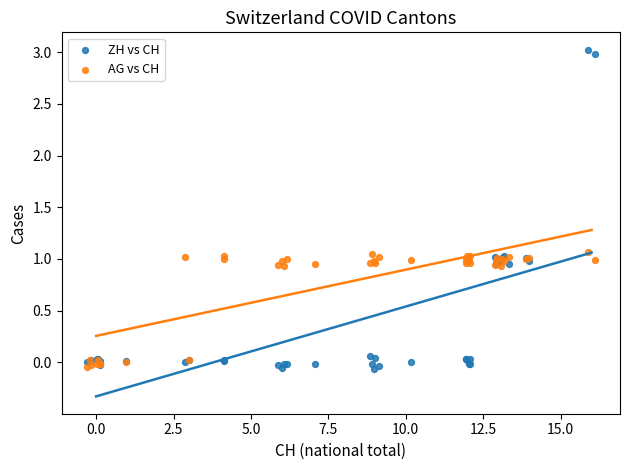

Which series reaches the maximum Y coordinate?

ZH vs CH